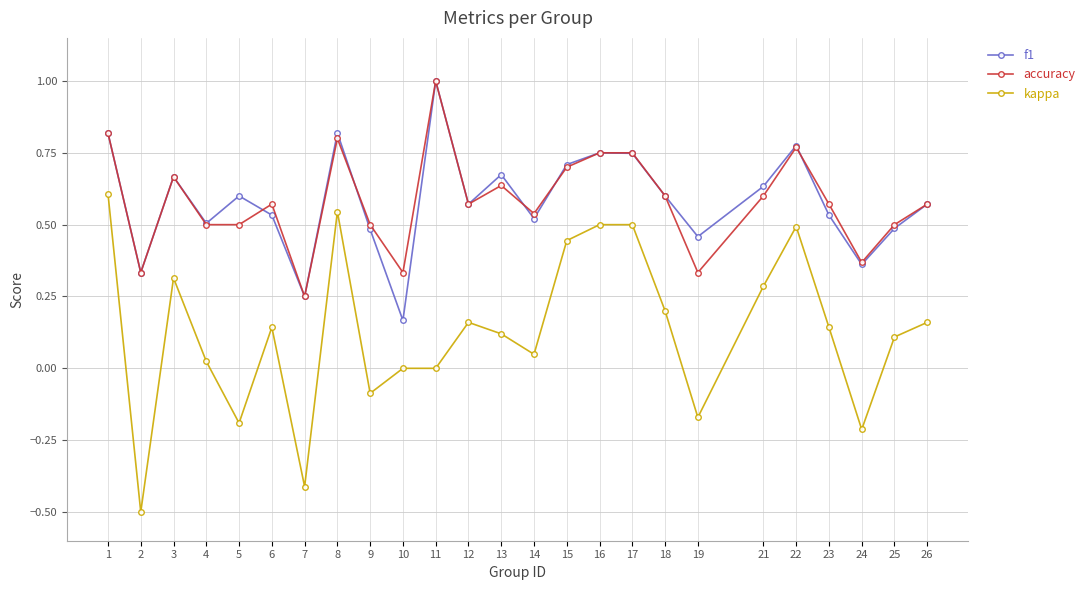

True or false: kappa and f1 cross at least once.

False